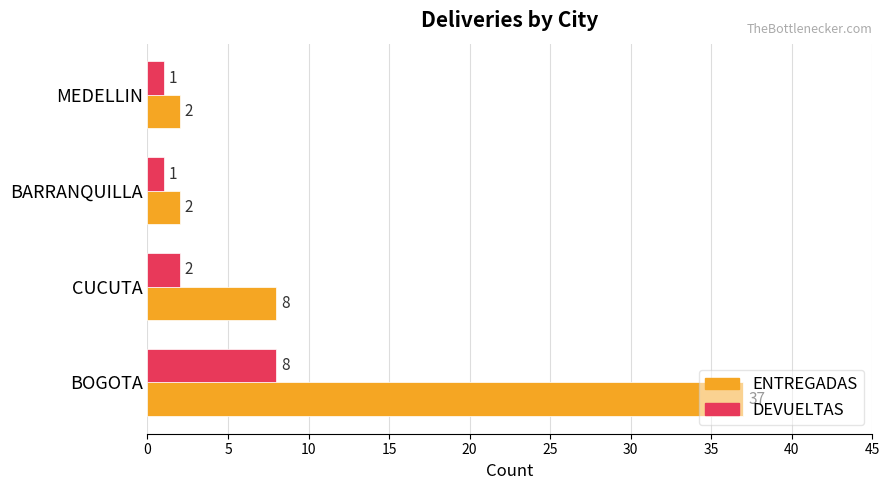

What is the smallest value displayed?

1